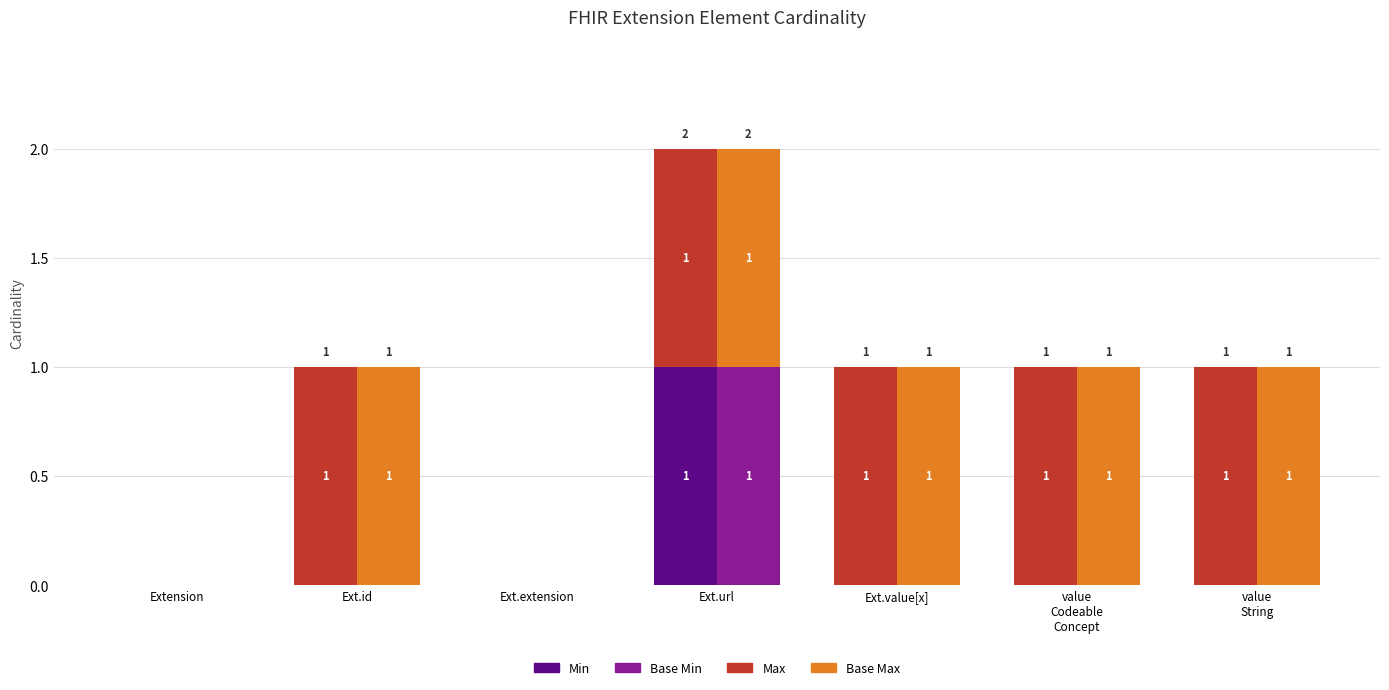

Which series has the largest total across all categories?

Max